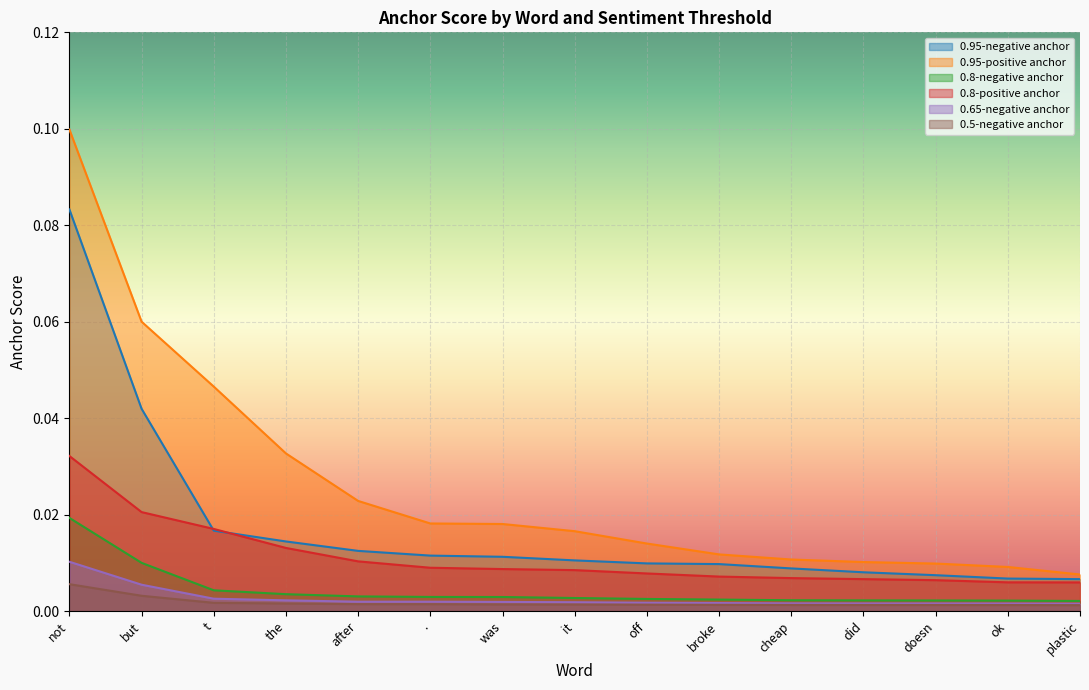

True or false: 0.8-positive anchor and 0.8-negative anchor intersect in this chart.

False